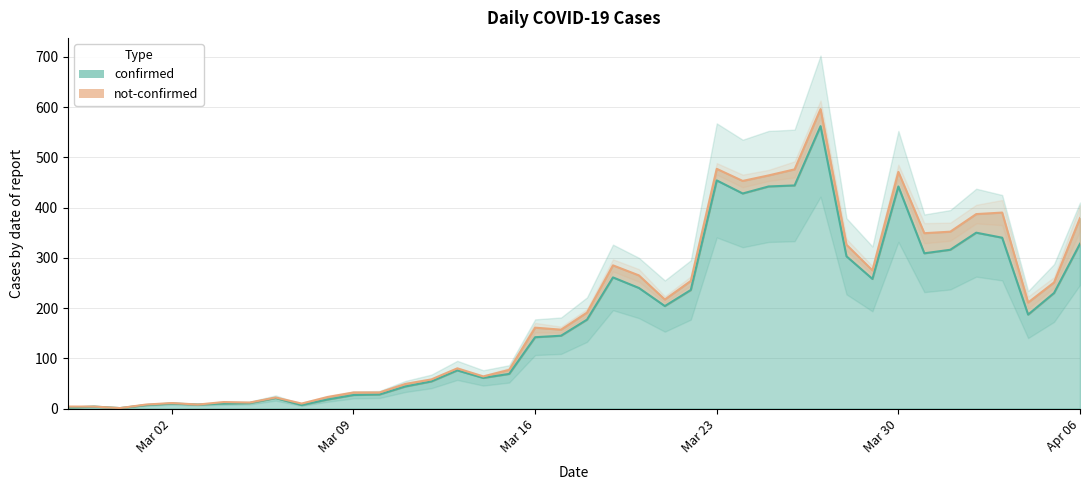

List the labels in order of value, largest first.

2020-03-27, 2020-03-23, 2020-03-26, 2020-03-25, 2020-03-30, 2020-03-24, 2020-04-02, 2020-04-03, 2020-04-06, 2020-04-01, 2020-03-31, 2020-03-28, 2020-03-19, 2020-03-29, 2020-03-20, 2020-03-22, 2020-04-05, 2020-03-21, 2020-04-04, 2020-03-18, 2020-03-17, 2020-03-16, 2020-03-13, 2020-03-15, 2020-03-14, 2020-03-12, 2020-03-11, 2020-03-10, 2020-03-09, 2020-03-06, 2020-03-08, 2020-03-05, 2020-03-02, 2020-03-04, 2020-03-03, 2020-03-01, 2020-03-07, 2020-02-28, 2020-02-27, 2020-02-29